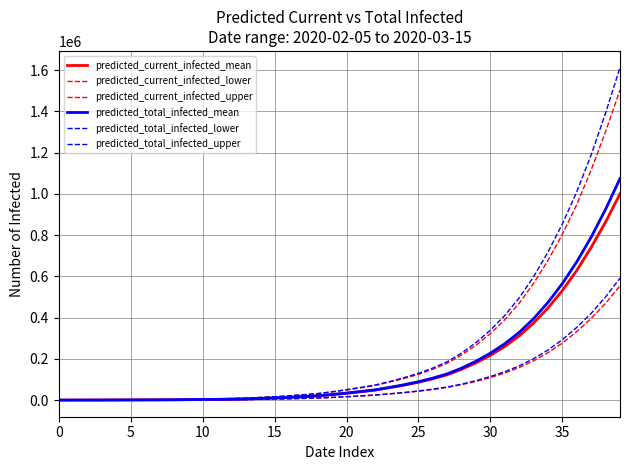

What is the highest value of the predicted_total_infected_mean series?

1074428